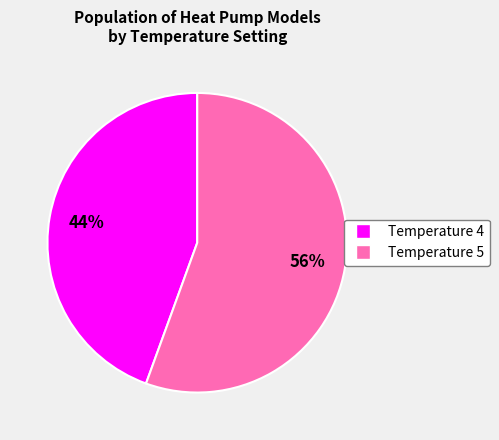

Count the number of slices in the pie.

2